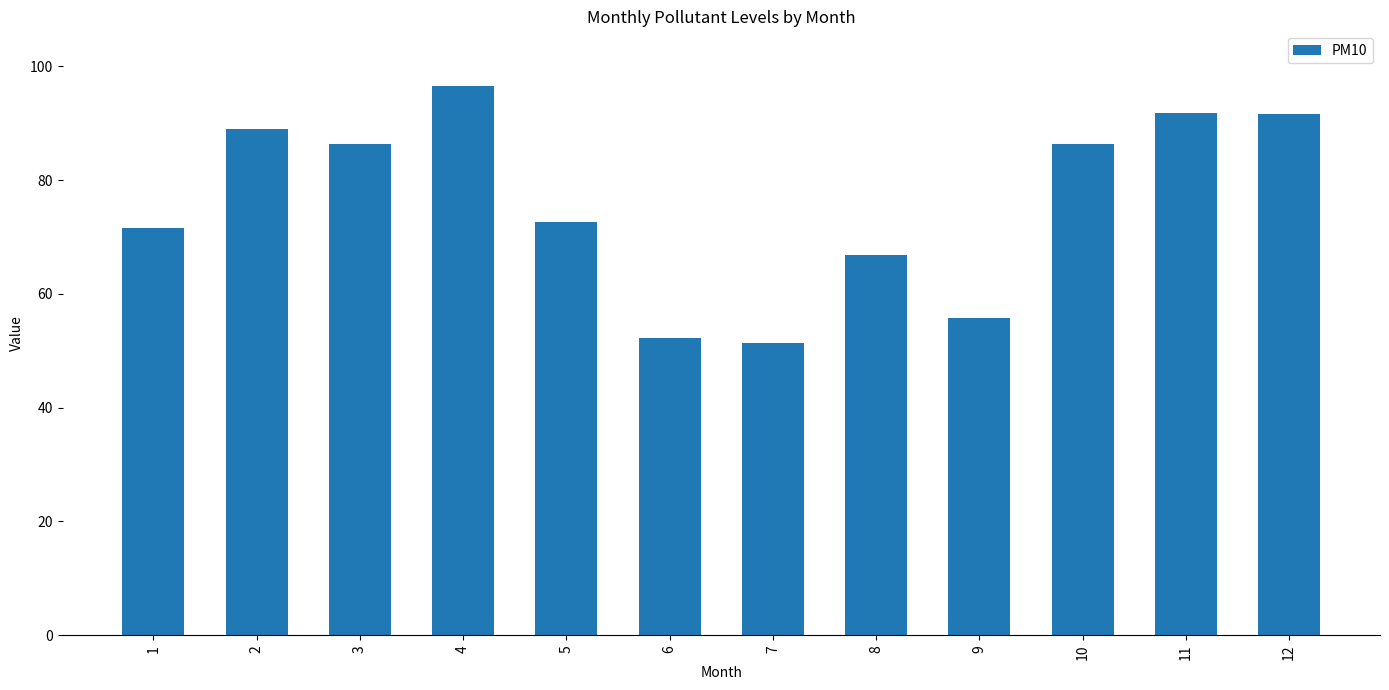

What is the difference between the second highest and minimum values?

40.4